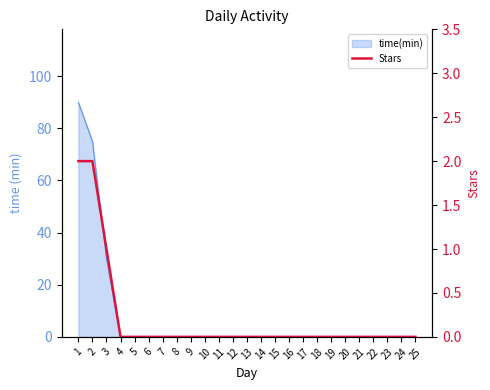

What is the sum of all values?

5